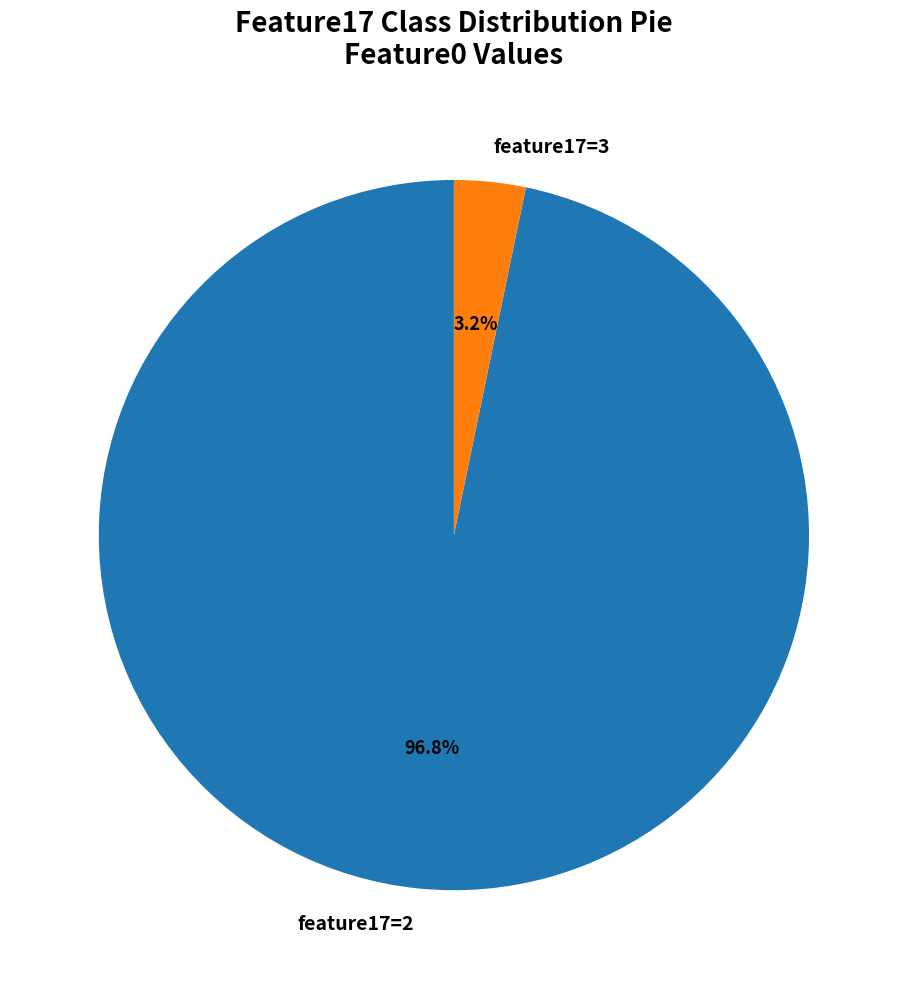

How many slices are in this pie chart?

2